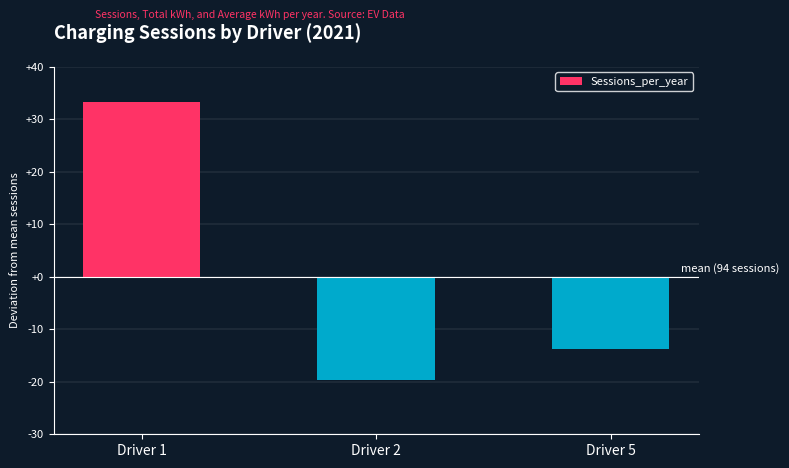

Are the bars horizontal?

No